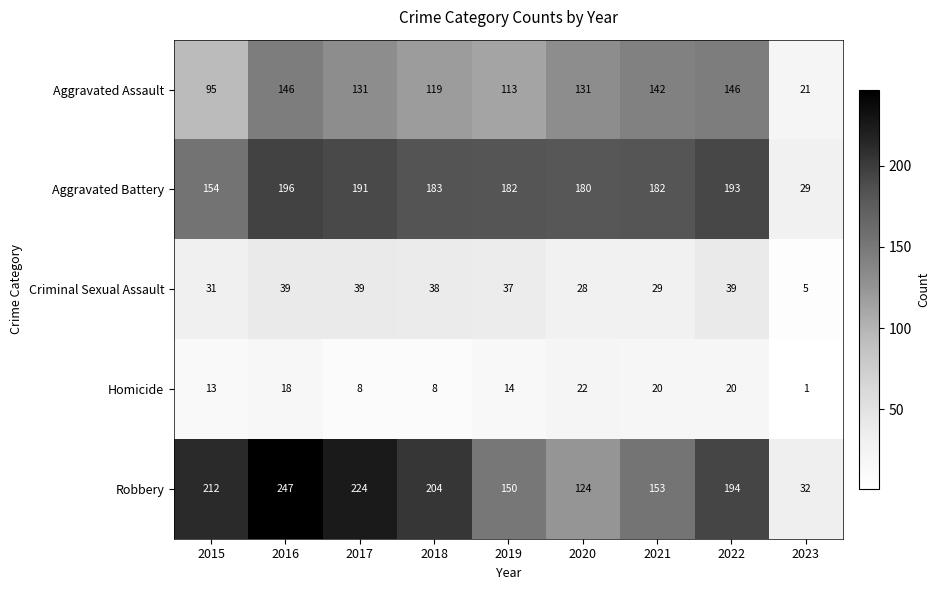

At 2022, list the series in order from largest to smallest.

Robbery, Aggravated Battery, Aggravated Assault, Criminal Sexual Assault, Homicide